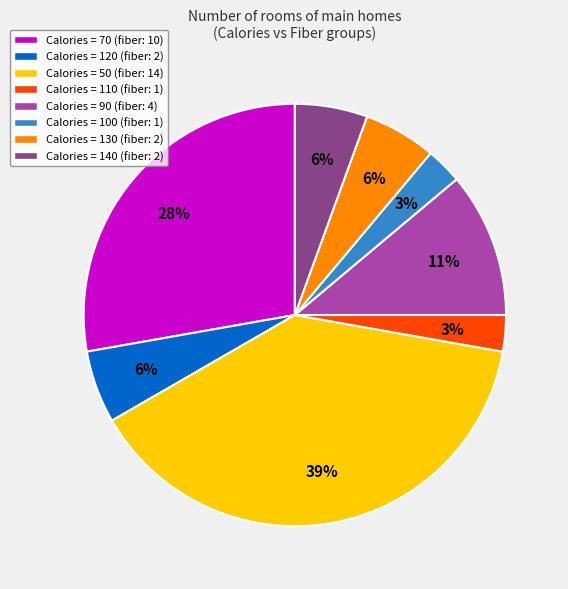

Approximately how many times larger is the value at Calories = 50 (fiber: 14) compared to Calories = 70 (fiber: 10)?

1.4